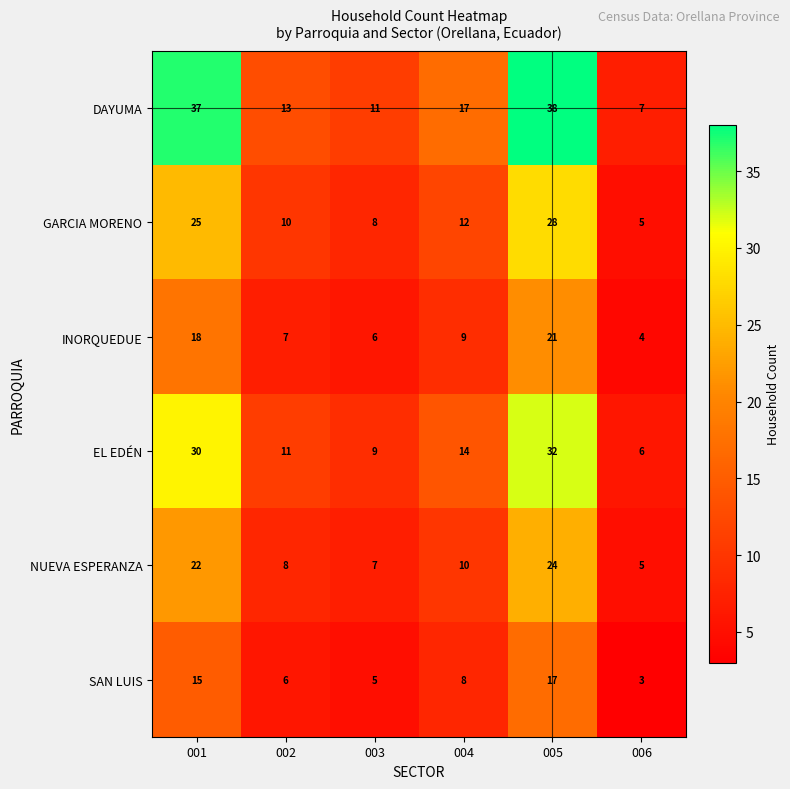

What is the total value across all series at 001?

147